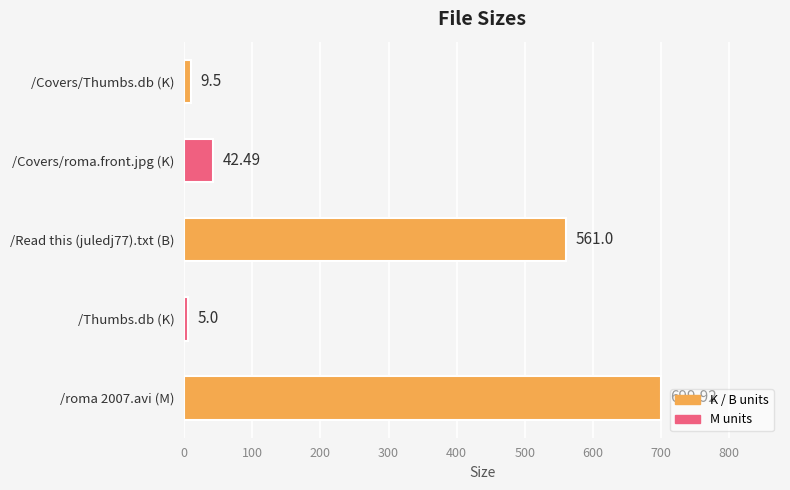

What is the change in value from /Covers/Thumbs.db (K) to /Read this (juledj77).txt (B)?

+551.5